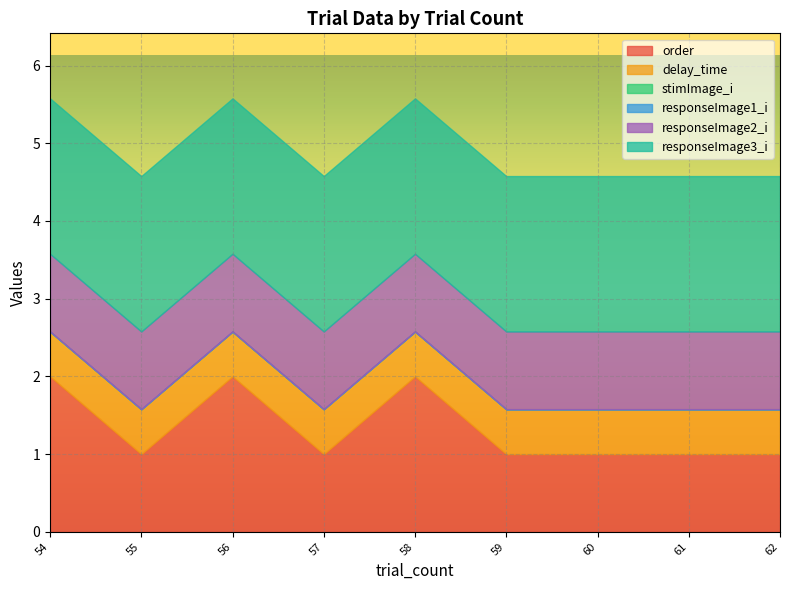

How many series are shown in this chart?

6